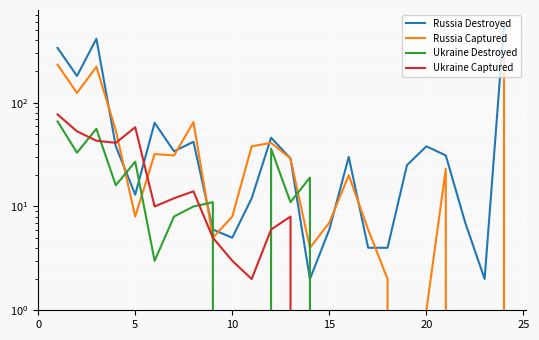

How many data points in Russia Captured are less than 23?

12